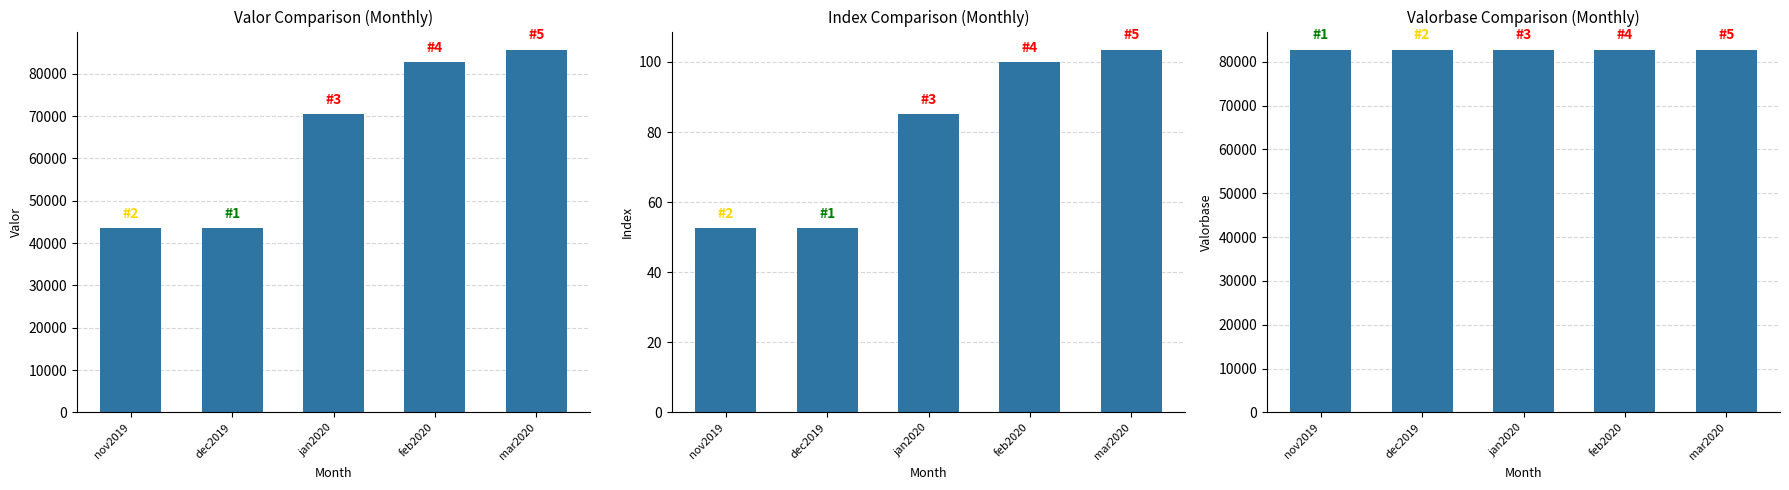

What is the minimum value shown in the chart?

52.5